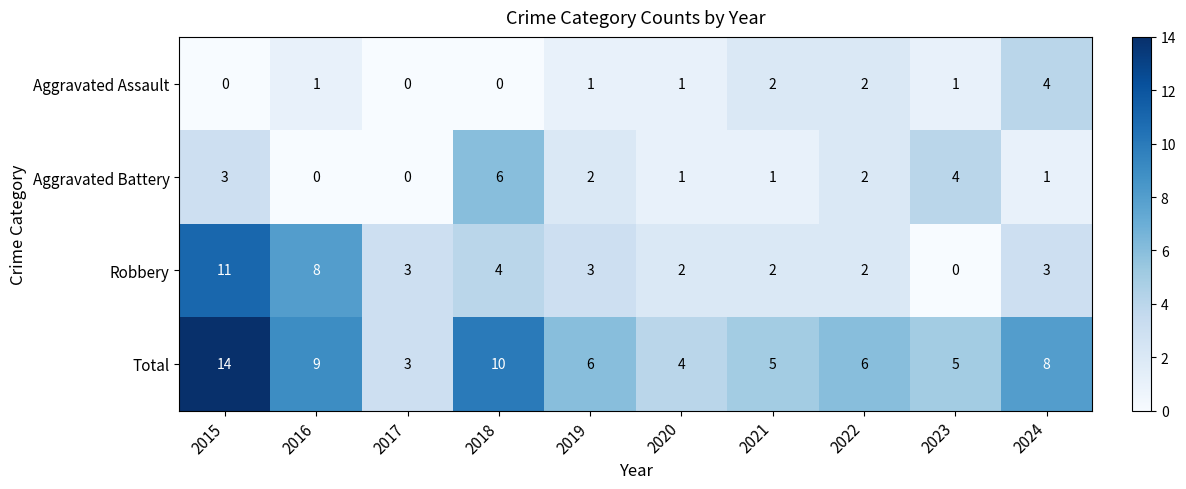

Which category has the highest value across all series?

2015